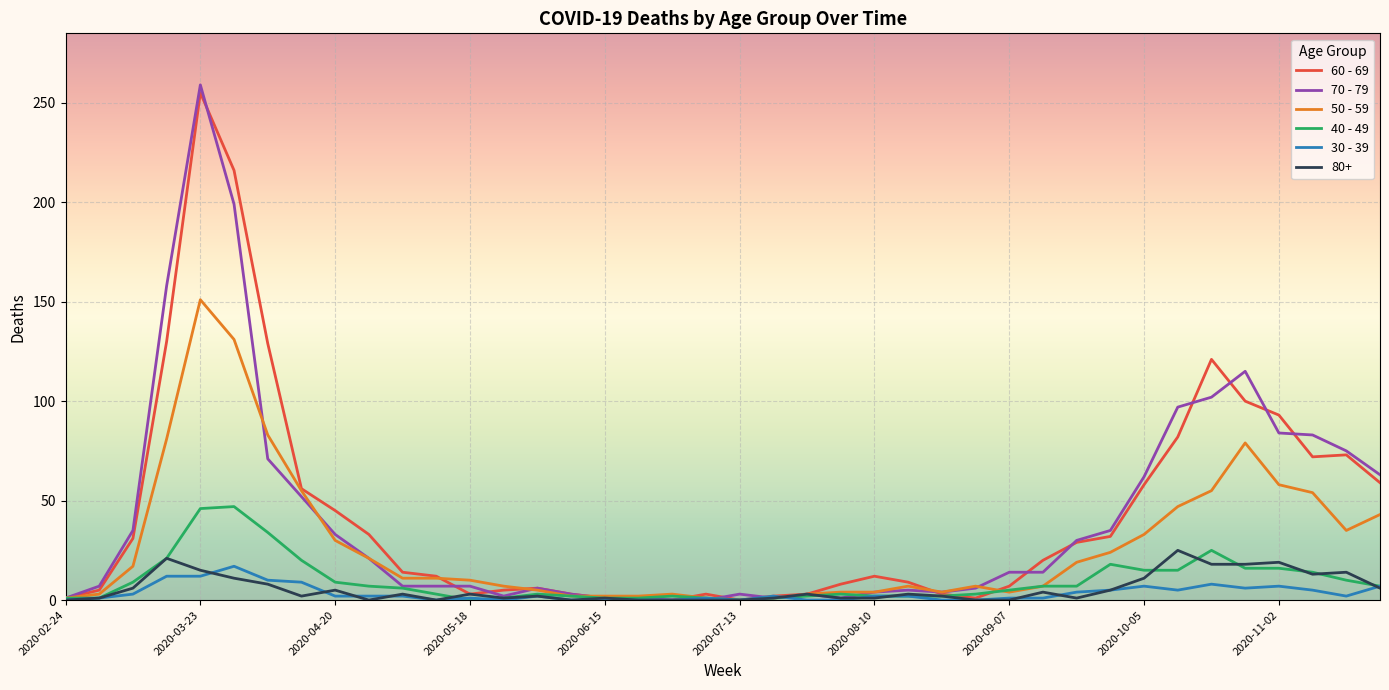

Which series has the widest spread of values?

70 - 79